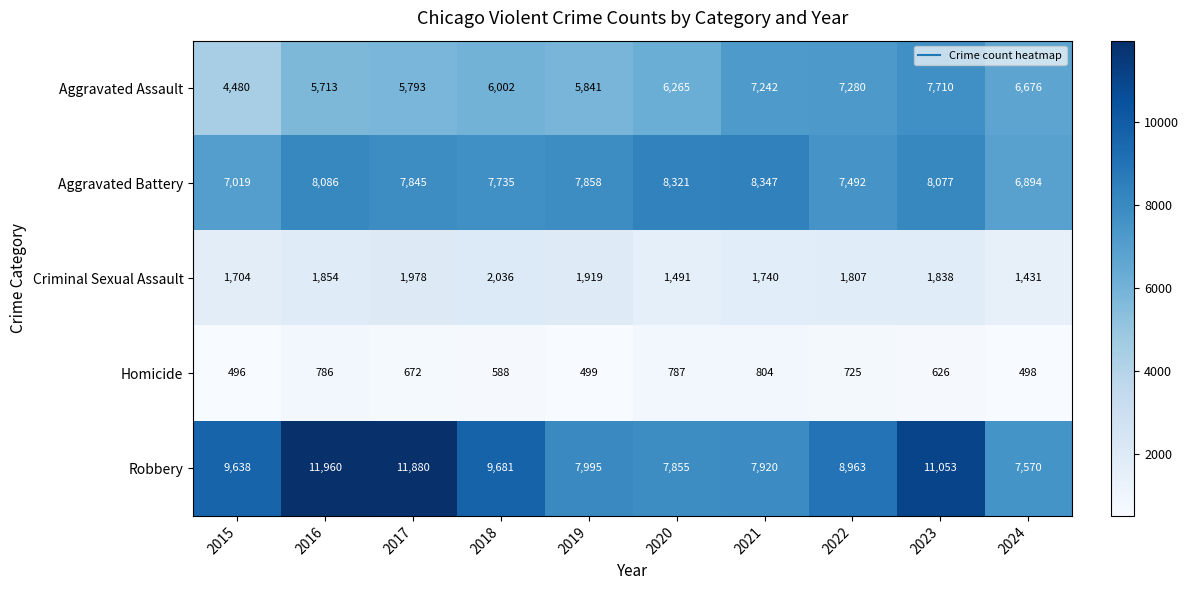

Where does the Aggravated Battery series first go above 7858?

2016